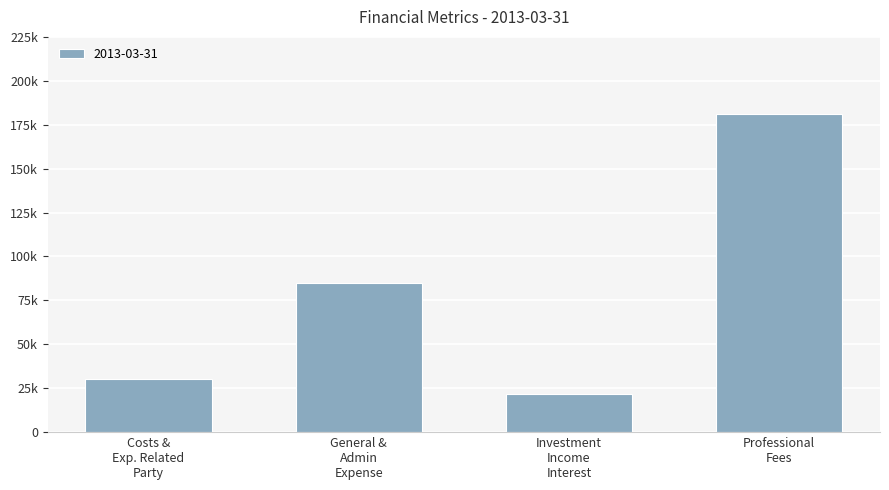

What is the label of the 1st bar from the left?

Costs &
Exp. Related
Party